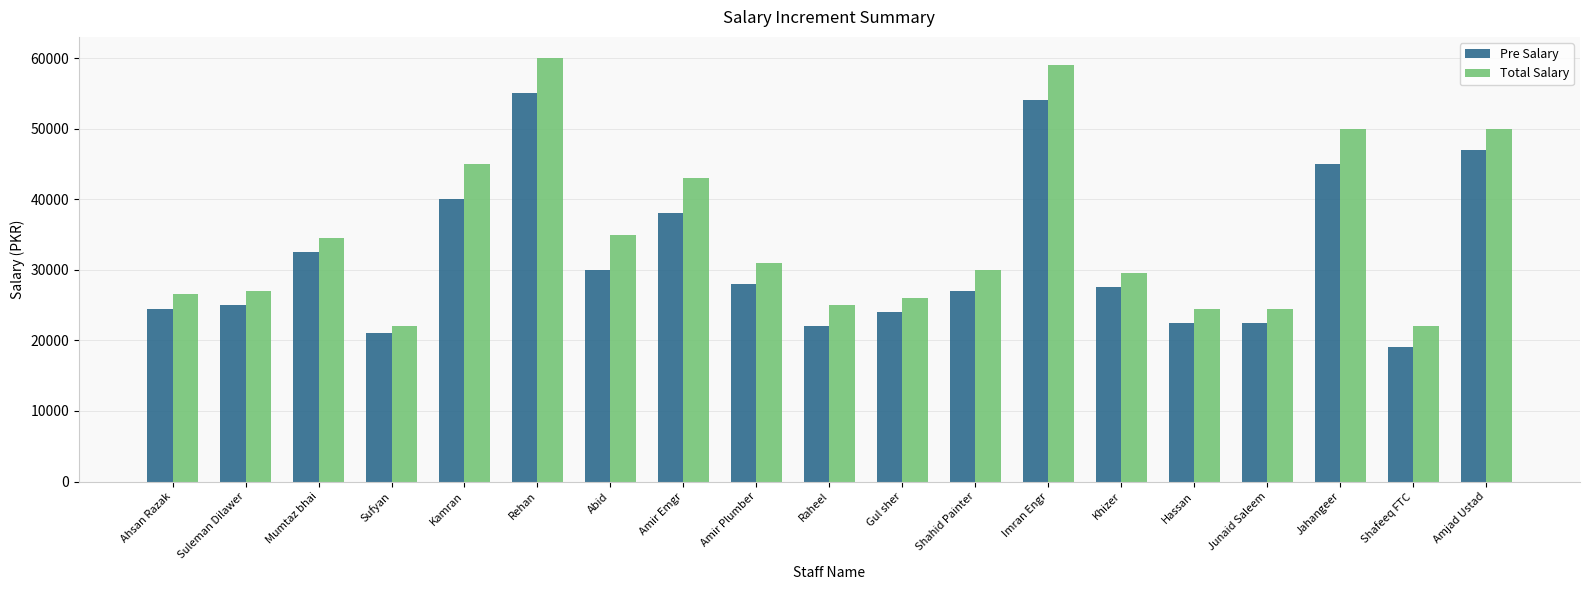

What is the minimum value shown in the chart?

19000